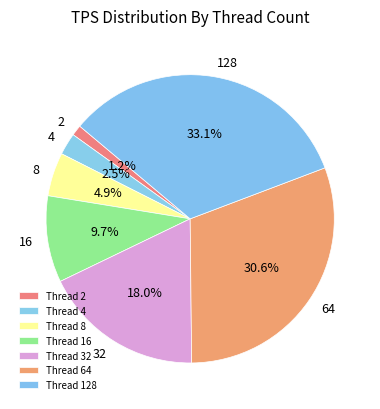

How many slices are in this pie chart?

7